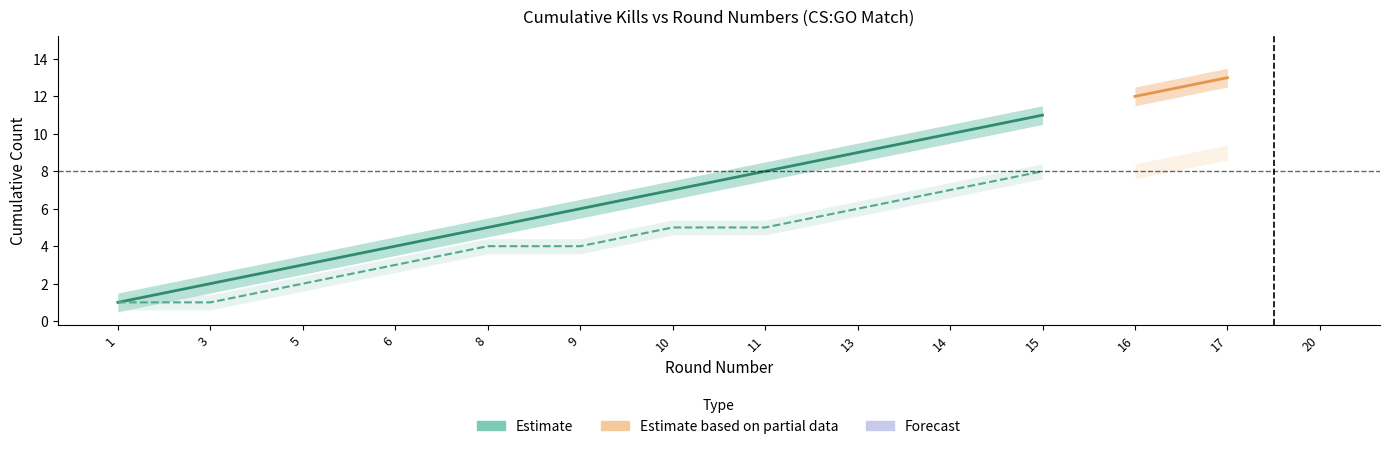

True or false: wins_upper and kill_upper intersect in this chart.

False